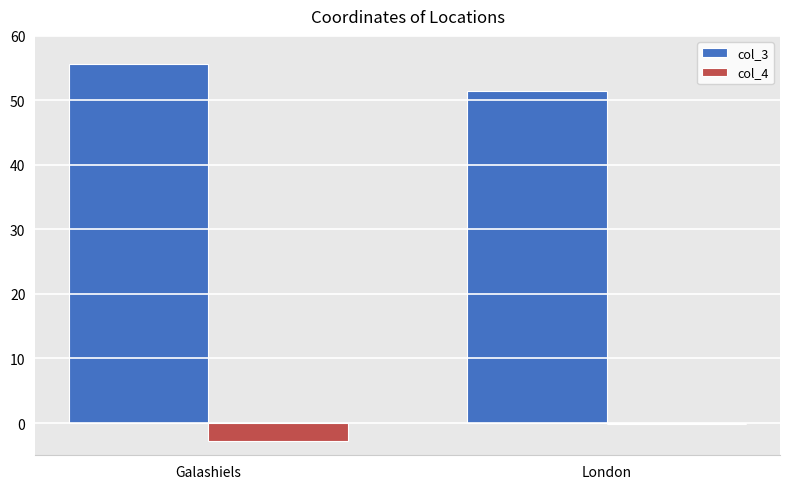

Reading right to left, extract all data points from this chart.

col_3: 51.5	55.6
col_4: -0.1	-2.8